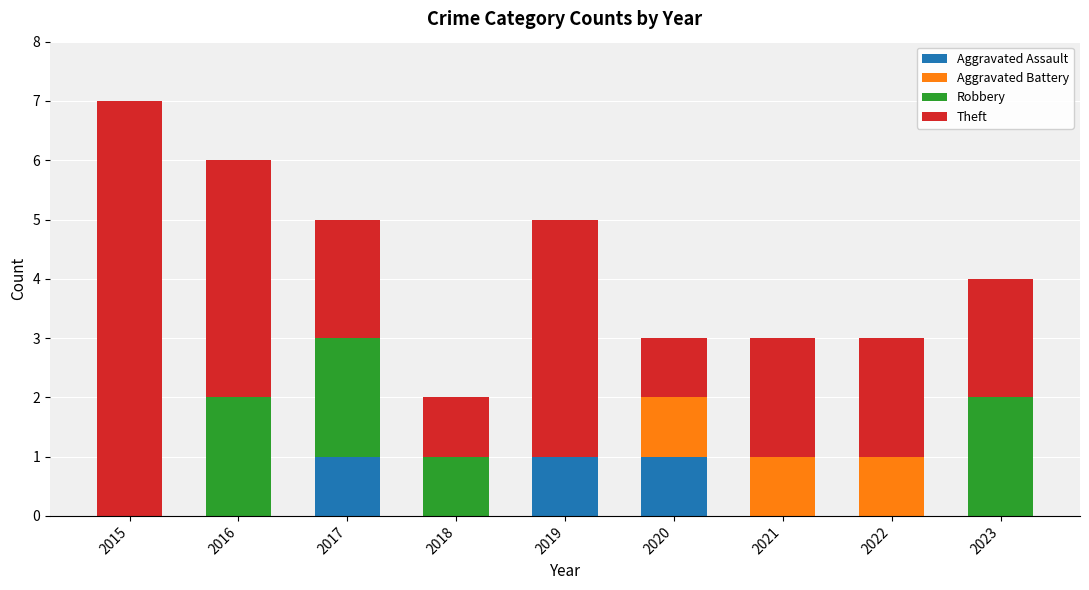

What is the total value across all series at 2016?

6